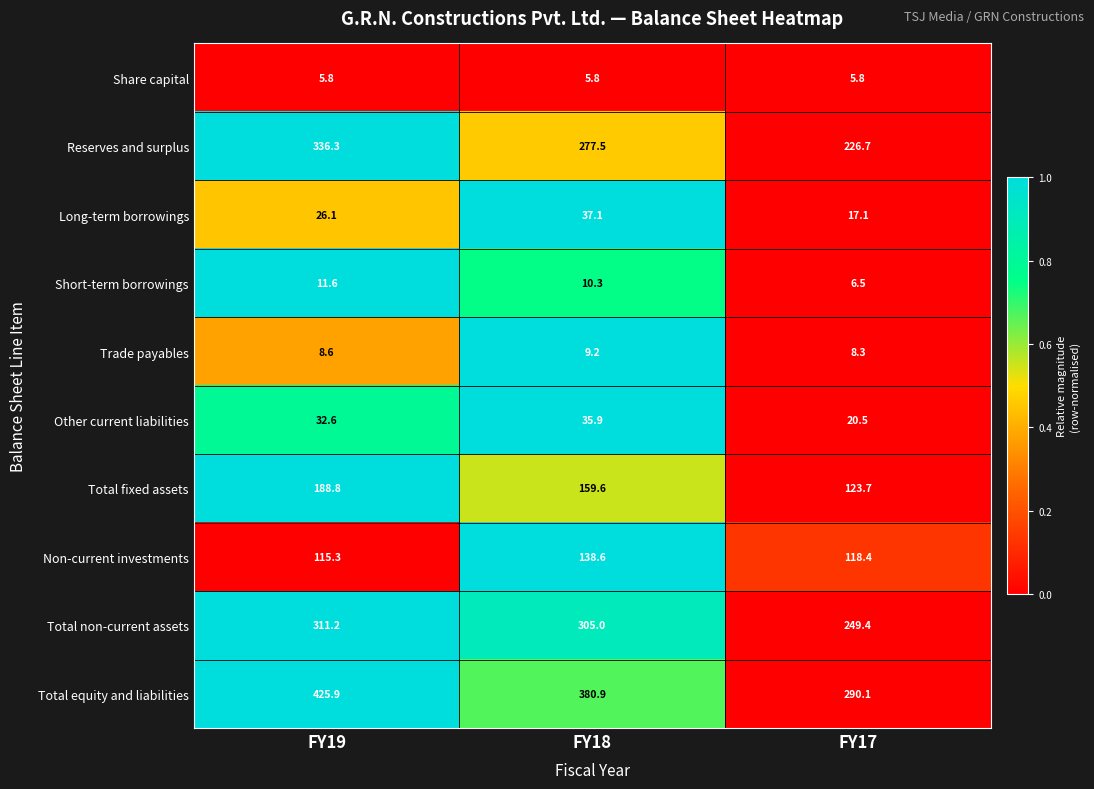

The value of Long-term borrowings at FY18 is 19.7. True or false?

False